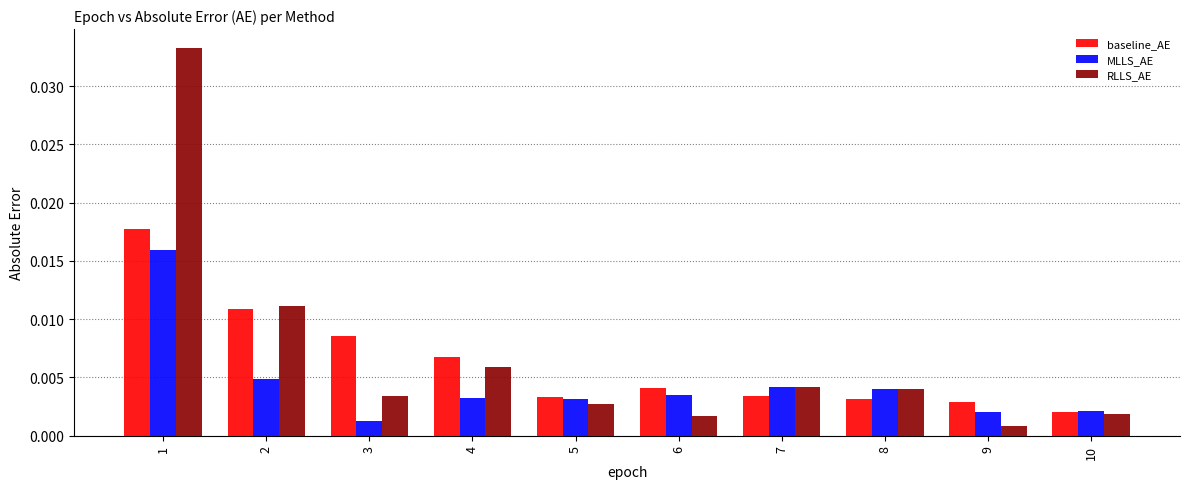

At 3, list the series in order from smallest to largest.

MLLS_AE, RLLS_AE, baseline_AE